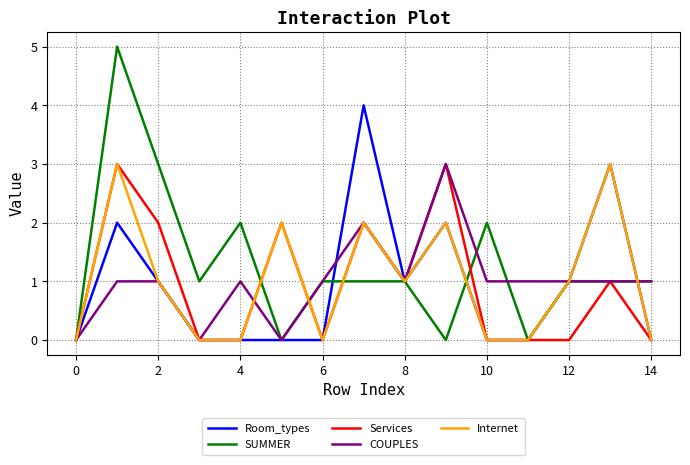

Which series has the largest total across all categories?

SUMMER